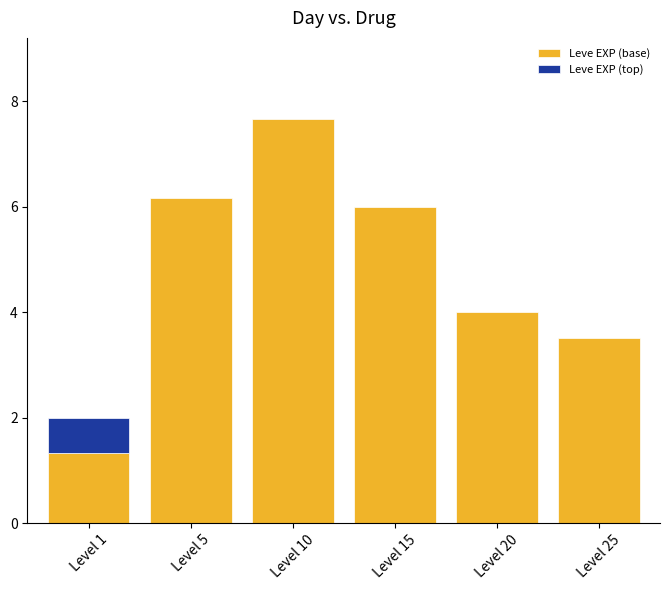

Reading left to right, extract all data points from this chart.

1.3	6.2	7.7	6.0	4.0	3.5